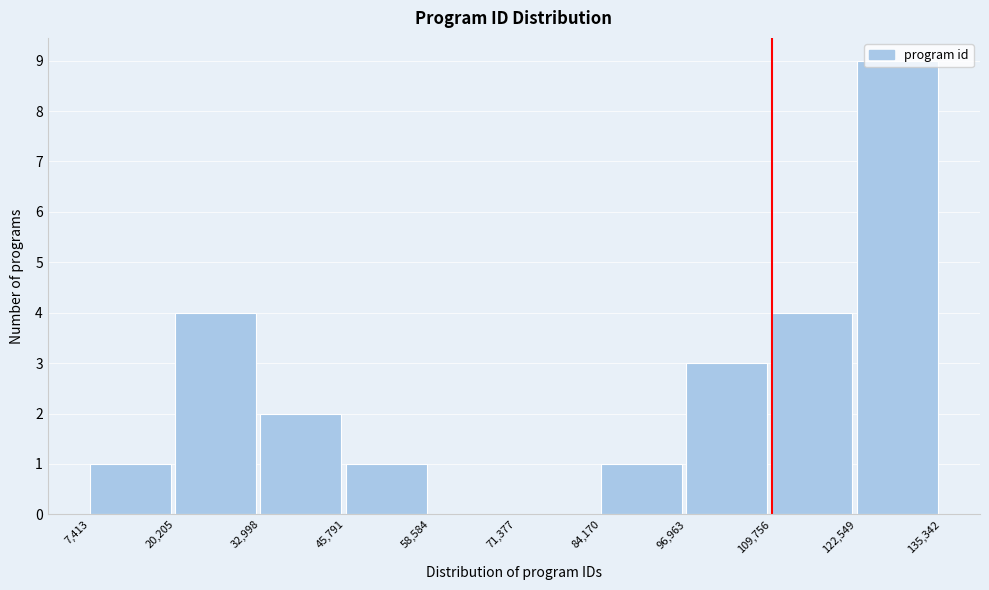

How tall is the bar that spans 7,413 to 20,205 on the x-axis? The values are not printed on the chart, so give them approximately, as read against the axis.

1